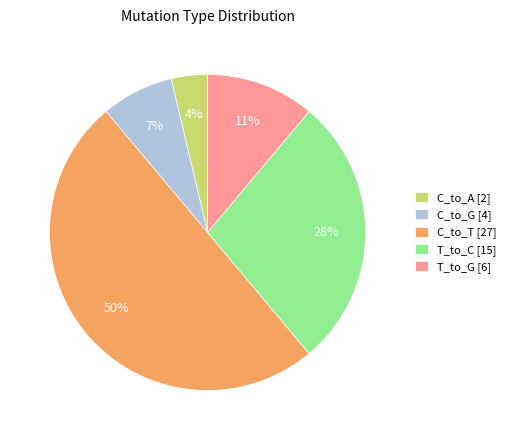

Is T_to_C [15] the majority of the pie?

No